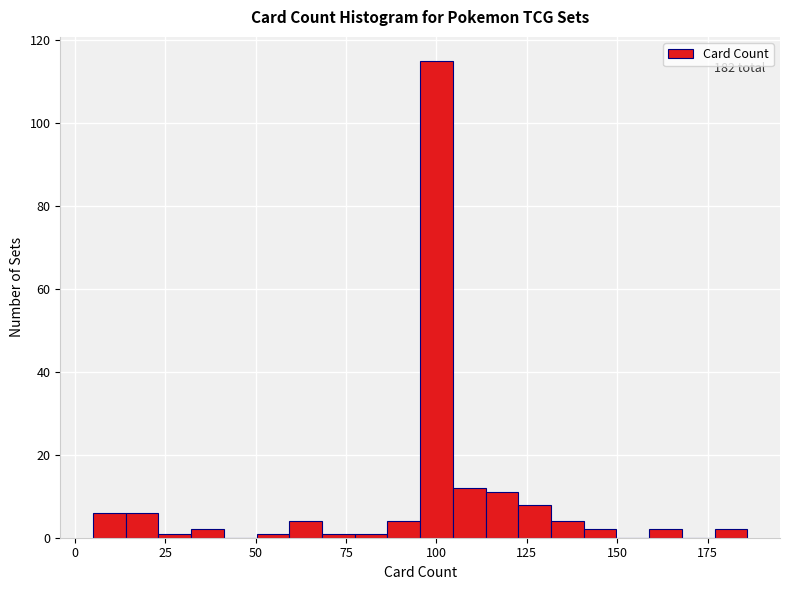

Read against the x-axis, roughly where is the centre of the tallest bar?

100